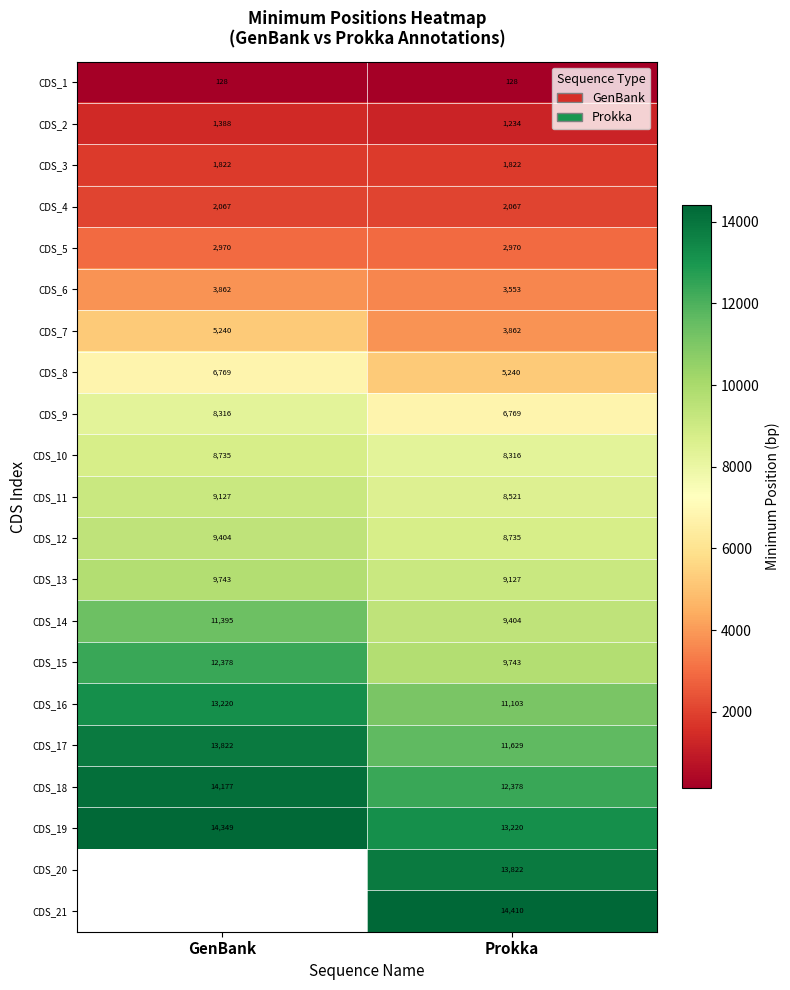

What is the difference between the highest and lowest values at Prokka?

14282